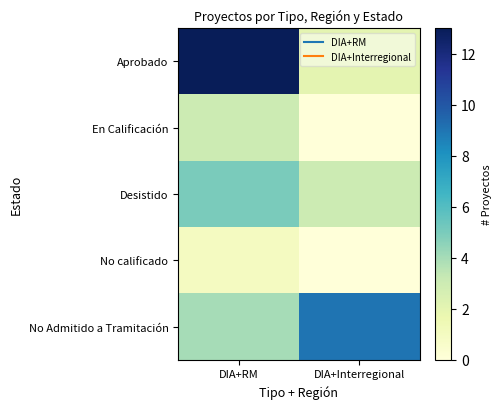

Reading left to right, extract all data points from this chart.

Aprobado: DIA+RM=13	DIA+Interregional=2
En Calificación: DIA+RM=3	DIA+Interregional=0
Desistido: DIA+RM=5	DIA+Interregional=3
No calificado: DIA+RM=1	DIA+Interregional=0
No Admitido a Tramitación: DIA+RM=4	DIA+Interregional=9